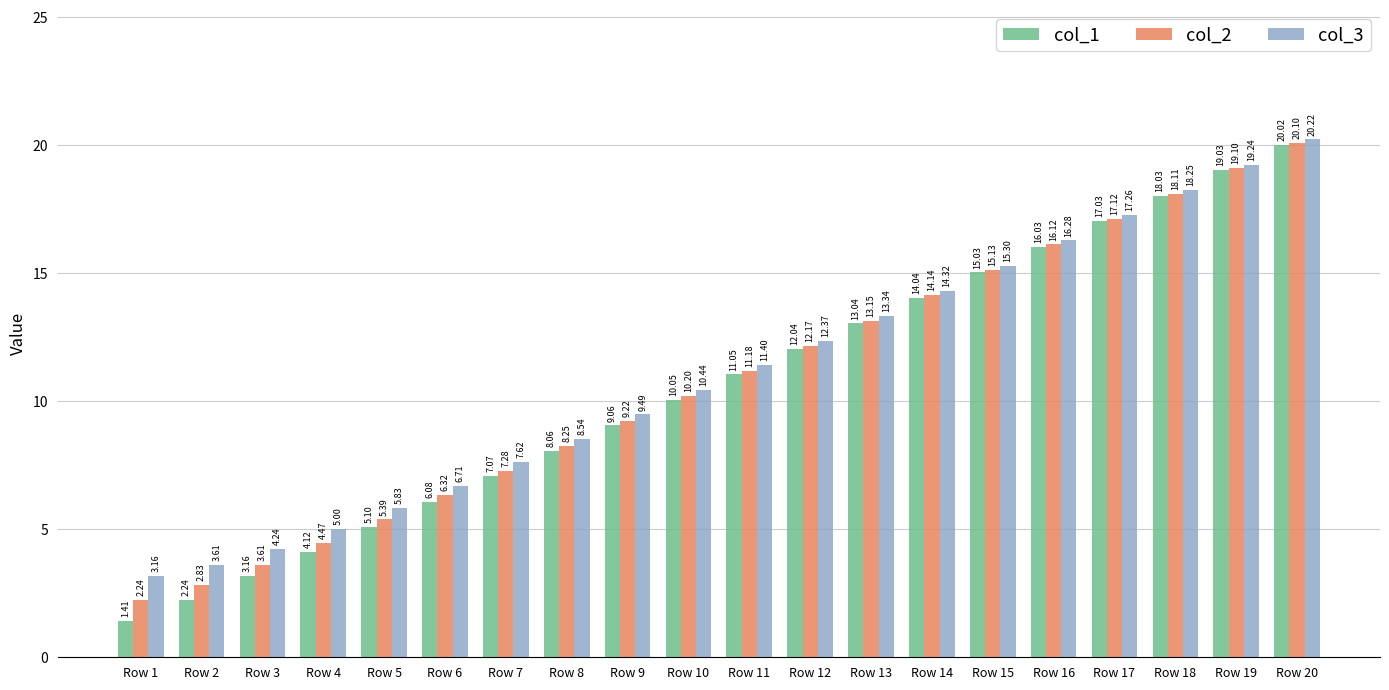

At how many categories does at least one series exceed 16?

5